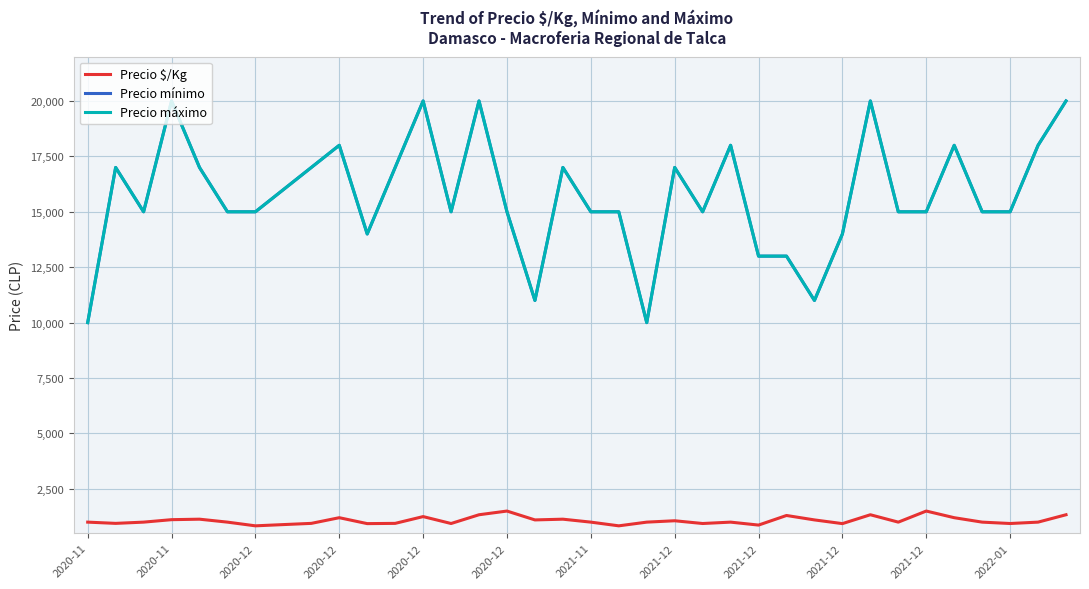

Does the chart display data point markers on the line(s)?

No